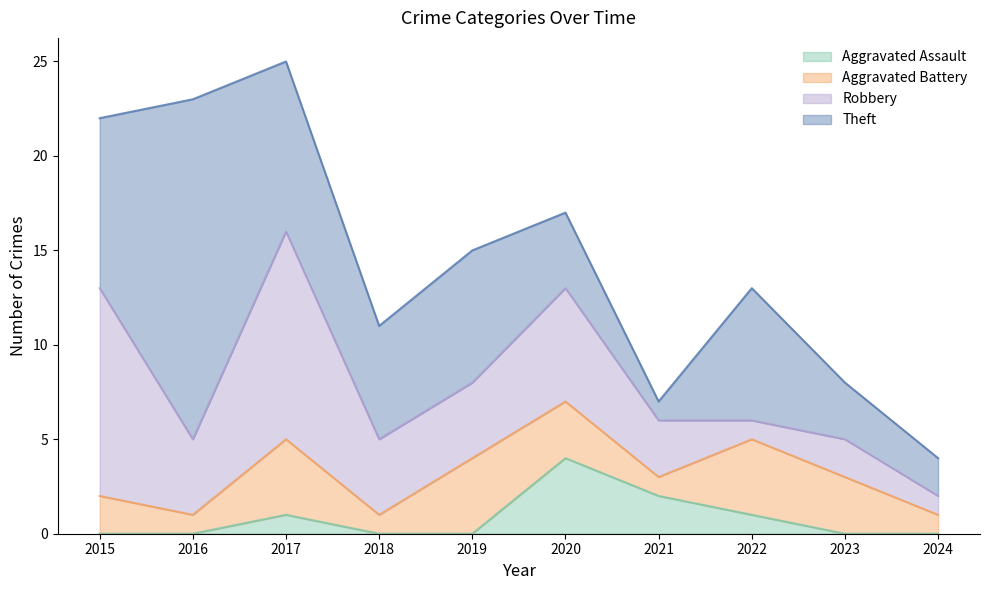

Which series has the widest spread of values?

Theft